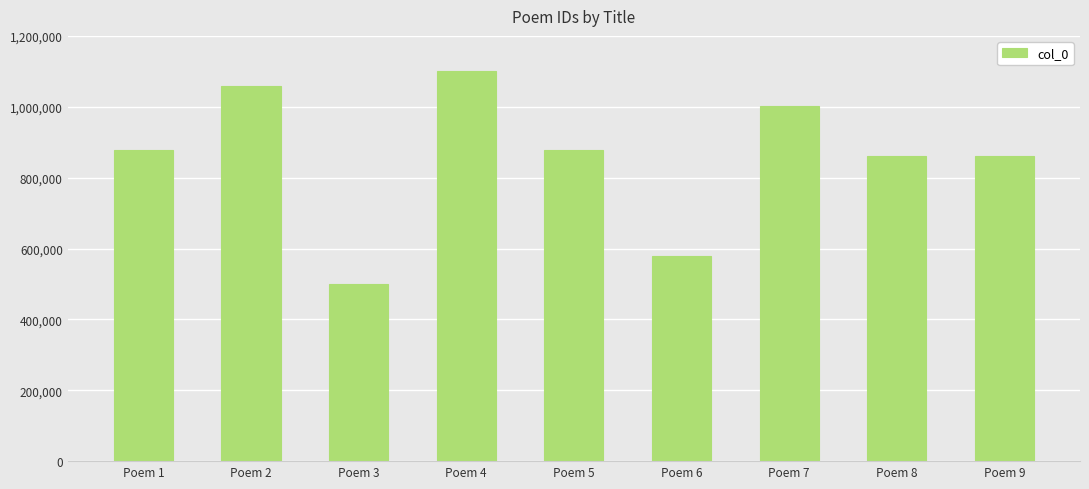

What is the sum of the values at Poem 8 and Poem 6?

1440527